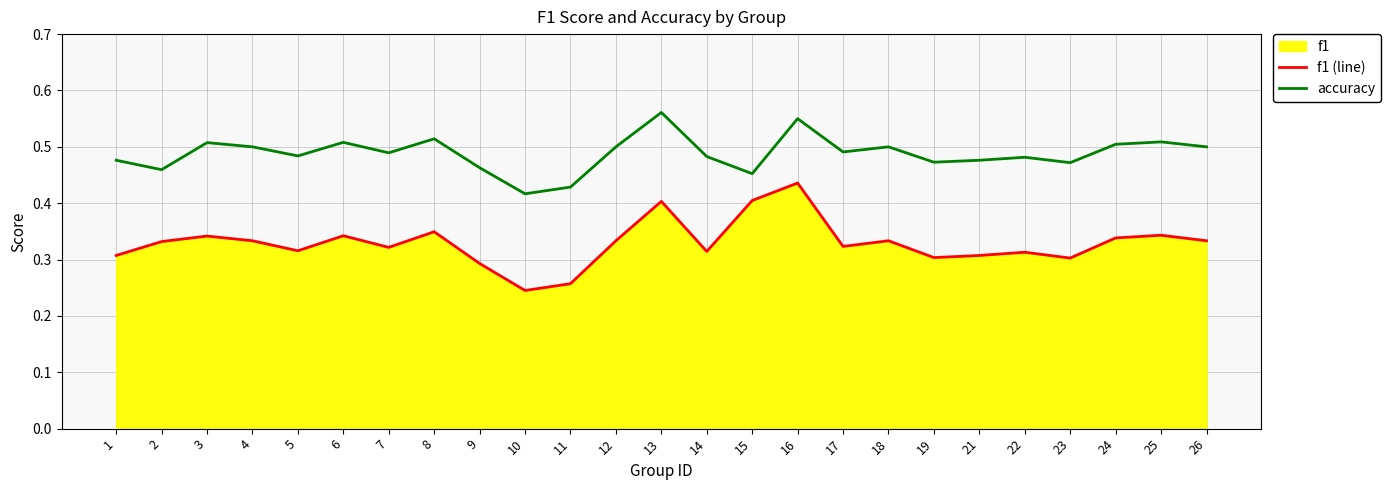

True or false: f1 (line) has a value of 0.6 at 17.

False